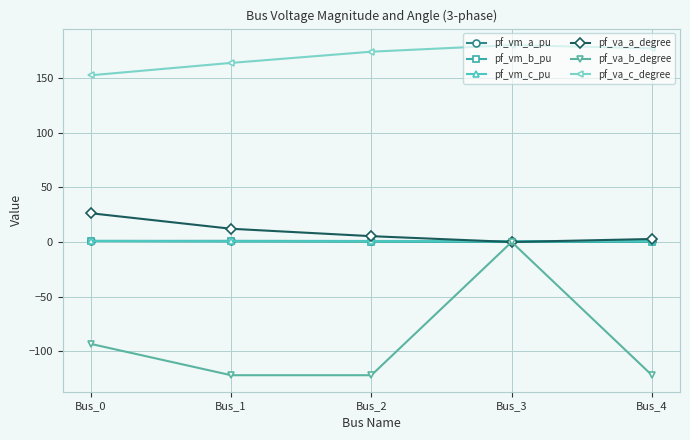

What are all the series names shown in the legend?

pf_vm_a_pu, pf_vm_b_pu, pf_vm_c_pu, pf_va_a_degree, pf_va_b_degree, pf_va_c_degree